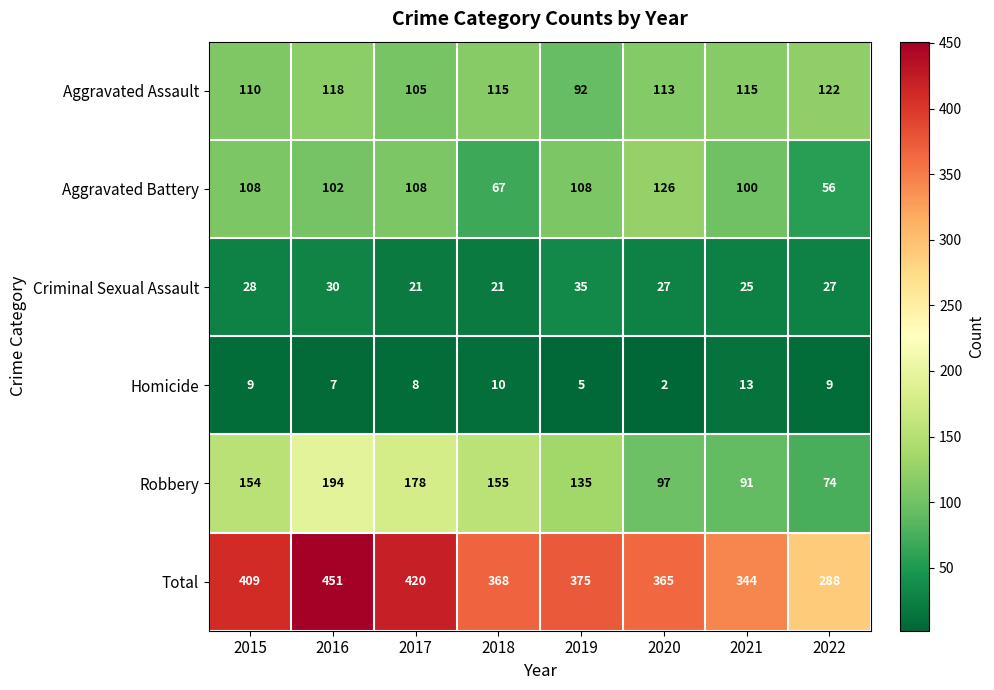

Which series changed the most between 2016 and 2018?

Total